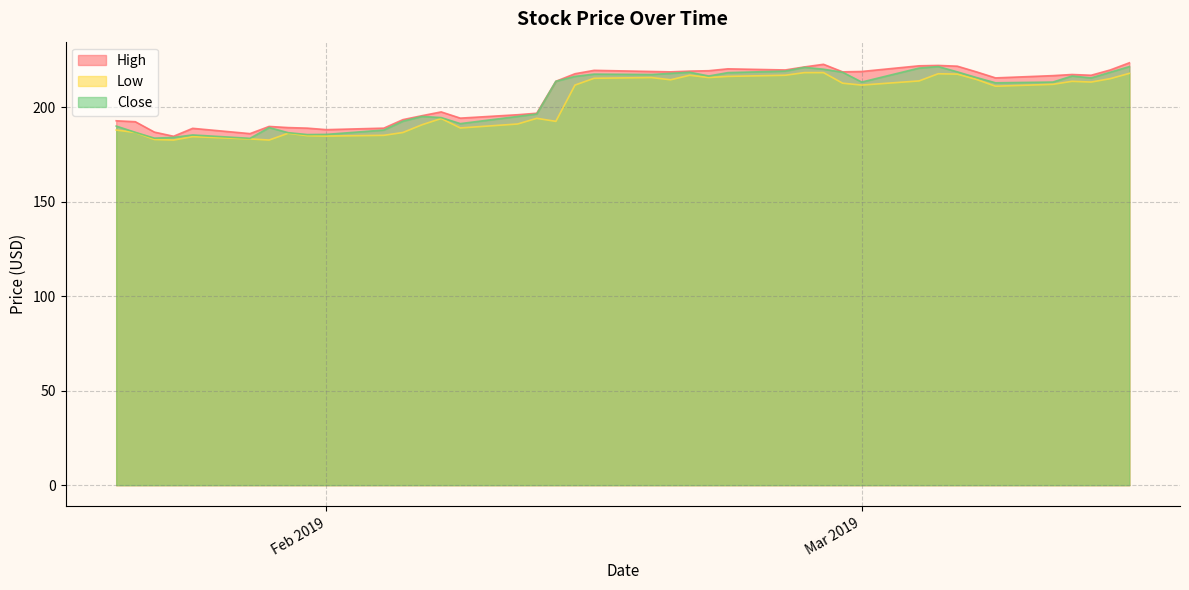

At 2019-01-23, list the series in order from smallest to largest.

Low, Close, High